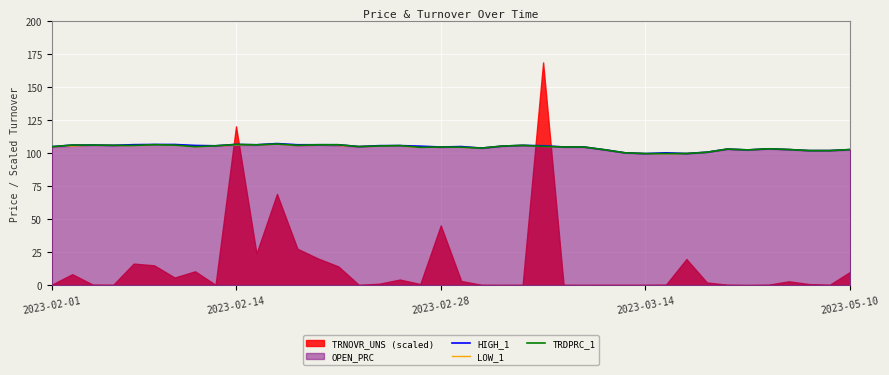

Where does the LOW_1 series first go above 104?

2023-02-01